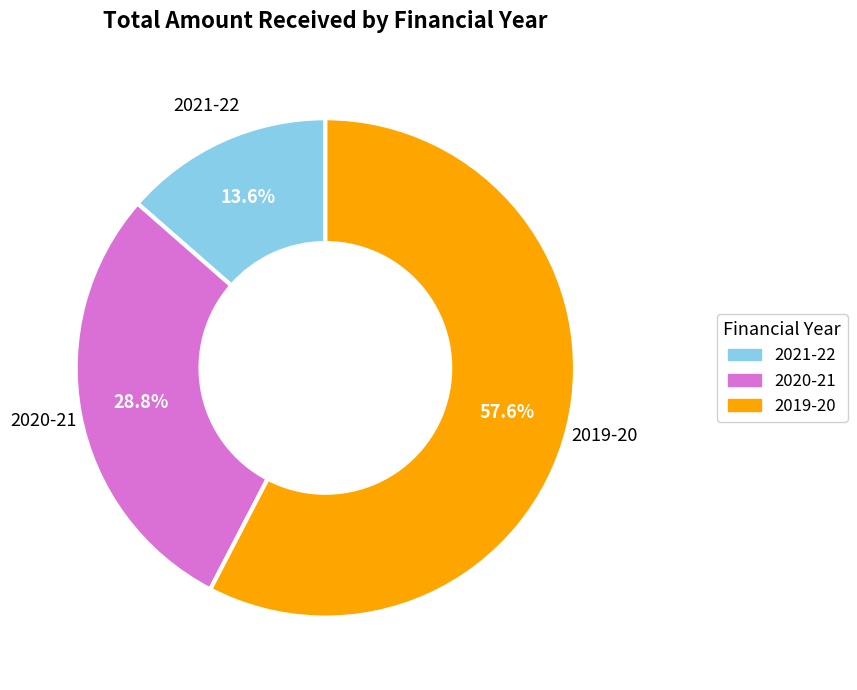

What percentage is the 2020-21 slice, to the nearest percent?

29%